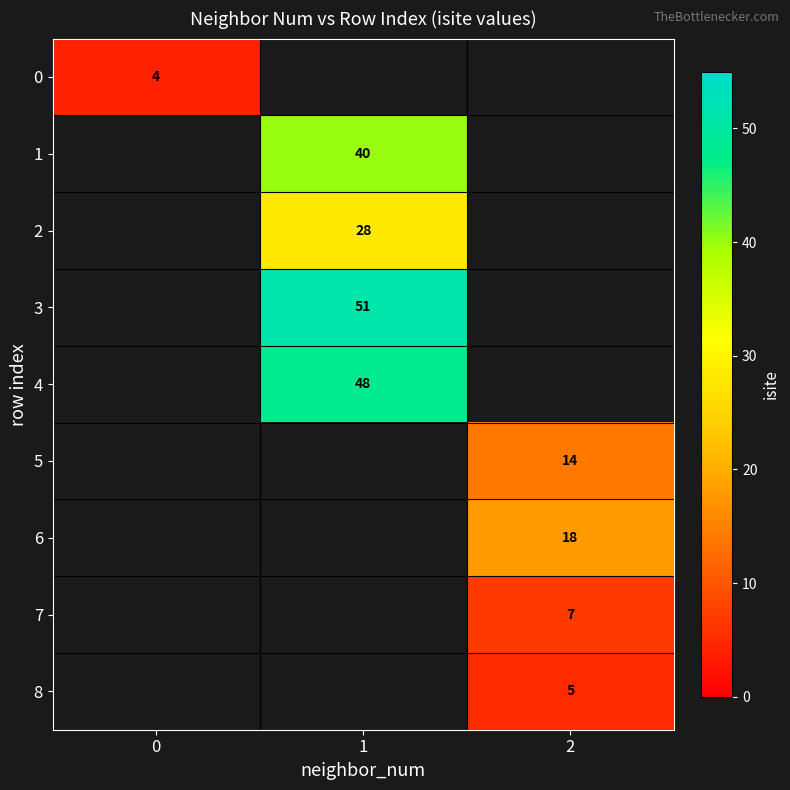

How many positive values does the row_2 series have?

1